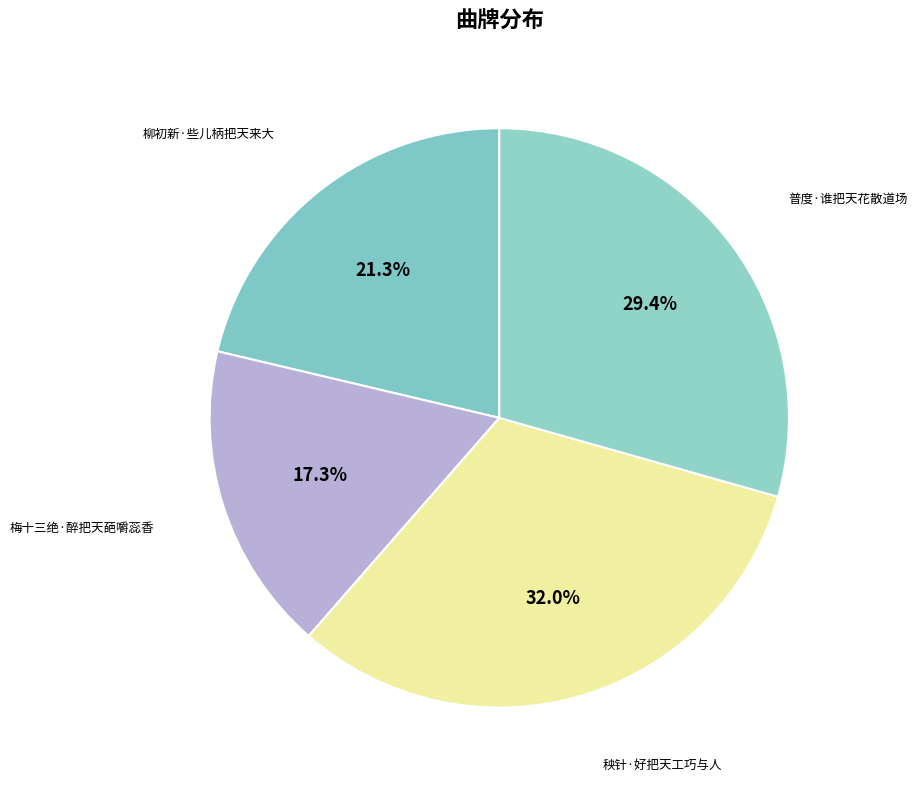

Which has a higher value, 普度·谁把天花散道场 or 柳初新·些儿柄把天来大?

普度·谁把天花散道场